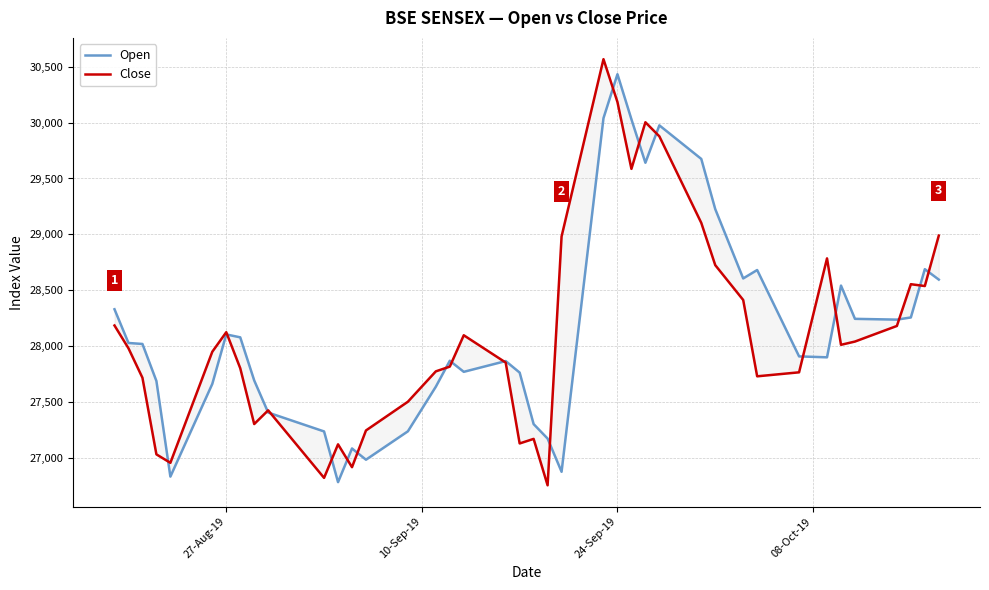

Reading left to right, list all the values displayed in this chart.

Open: 28331.2	28029.8	28021.0	27690.1	26835.3	27663.9	28106.3	28080.2	27694.9	27407.9	27239.2	26785.9	27086.9	26986.5	27240.3	27639.1	27870.8	27772.0	27868.0	27765.1	27304.7	27175.4	26878.7	30039.4	30432.0	30029.1	29640.6	29974.9	29674.8	29226.2	28606.7	28681.9	27909.9	27901.7	28542.9	28245.6	28238.5	28257.8	28689.4	28596.3
Close: 28186.1	27982.4	27719.1	27034.2	26958.7	27951.3	28126.2	27804.3	27305.2	27427.8	26824.2	27123.8	26919.7	27247.9	27504.7	27776.2	27818.5	28098.8	27855.0	27131.8	27172.7	26757.7	28981.6	30566.2	30183.1	29586.1	30002.6	29876.7	29103.2	28725.5	28414.1	27731.8	27767.6	28785.8	28013.4	28042.5	28181.9	28555.1	28538.8	28989.4